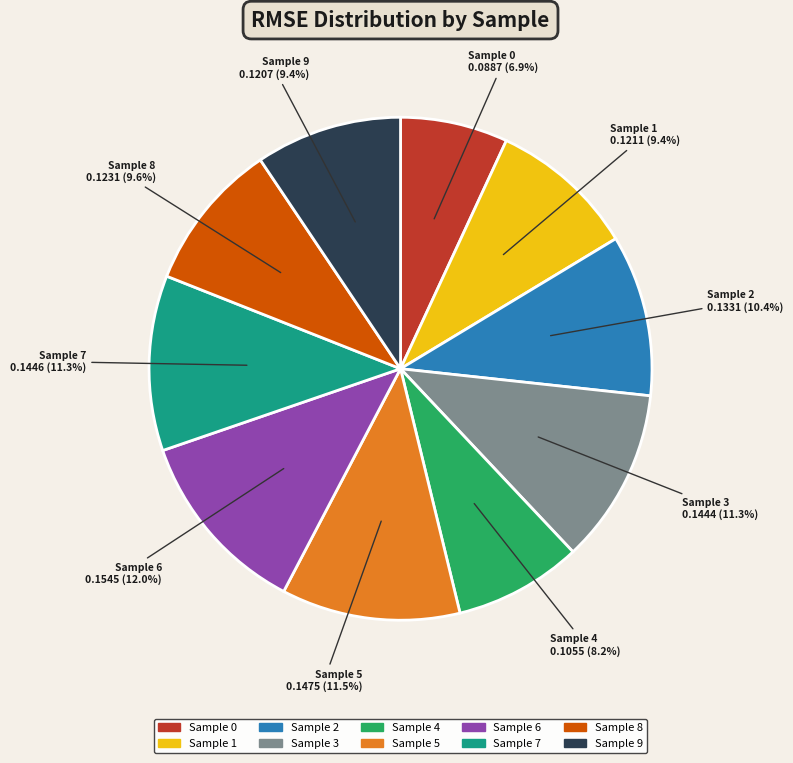

Is there any slice that represents more than half of the pie?

No